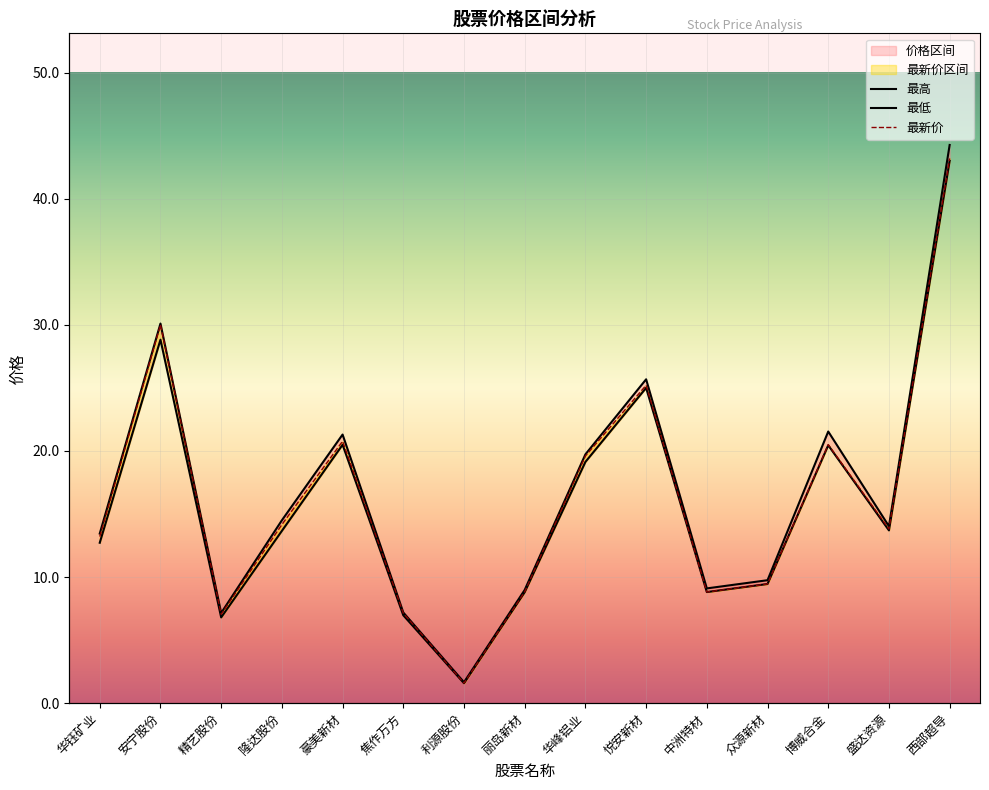

List the series in order of their overall mean, lowest first.

最低, 最新价, 最高